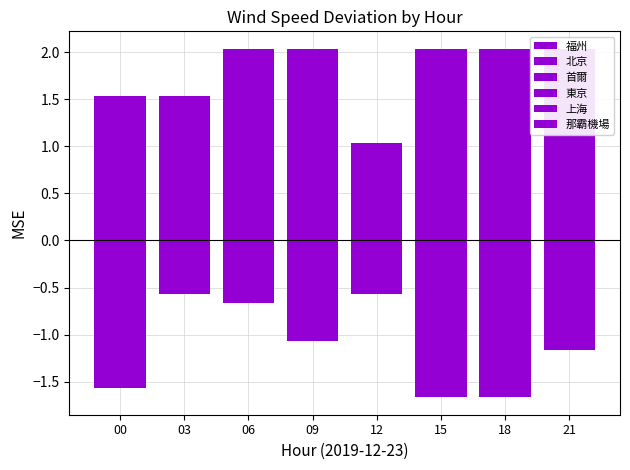

Reading left to right, transcribe all the data shown in this chart.

福州: 00=-1.6	03=-0.6	06=-0.6	09=-0.9	12=-0.6	15=-1.4	18=-1.6	21=-1.2
北京: 00=-0.6	03=-0.2	06=0.4	09=-0.7	12=-0.6	15=-1.7	18=-1.6	21=-1.2
首爾: 00=0.8	03=0.9	06=-0.7	09=-0.9	12=0.0	15=-1.0	18=-1.7	21=-1.0
東京: 00=-0.5	03=0.5	06=-0.5	09=-1.1	12=0.0	15=2.0	18=0.5	21=-0.5
上海: 00=-0.4	03=0.1	06=0.6	09=1.0	12=-0.6	15=0.5	18=1.5	21=2.0
那霸機場: 00=1.5	03=1.5	06=2.0	09=2.0	12=1.0	15=0.5	18=2.0	21=1.0